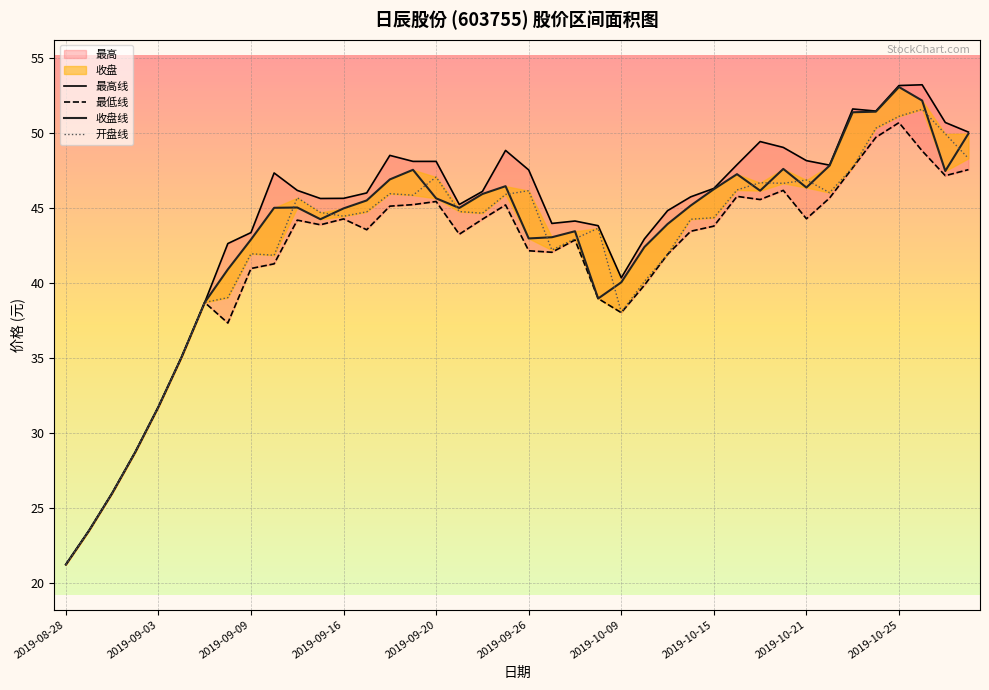

Read the 开盘线 value at 15.

45.9